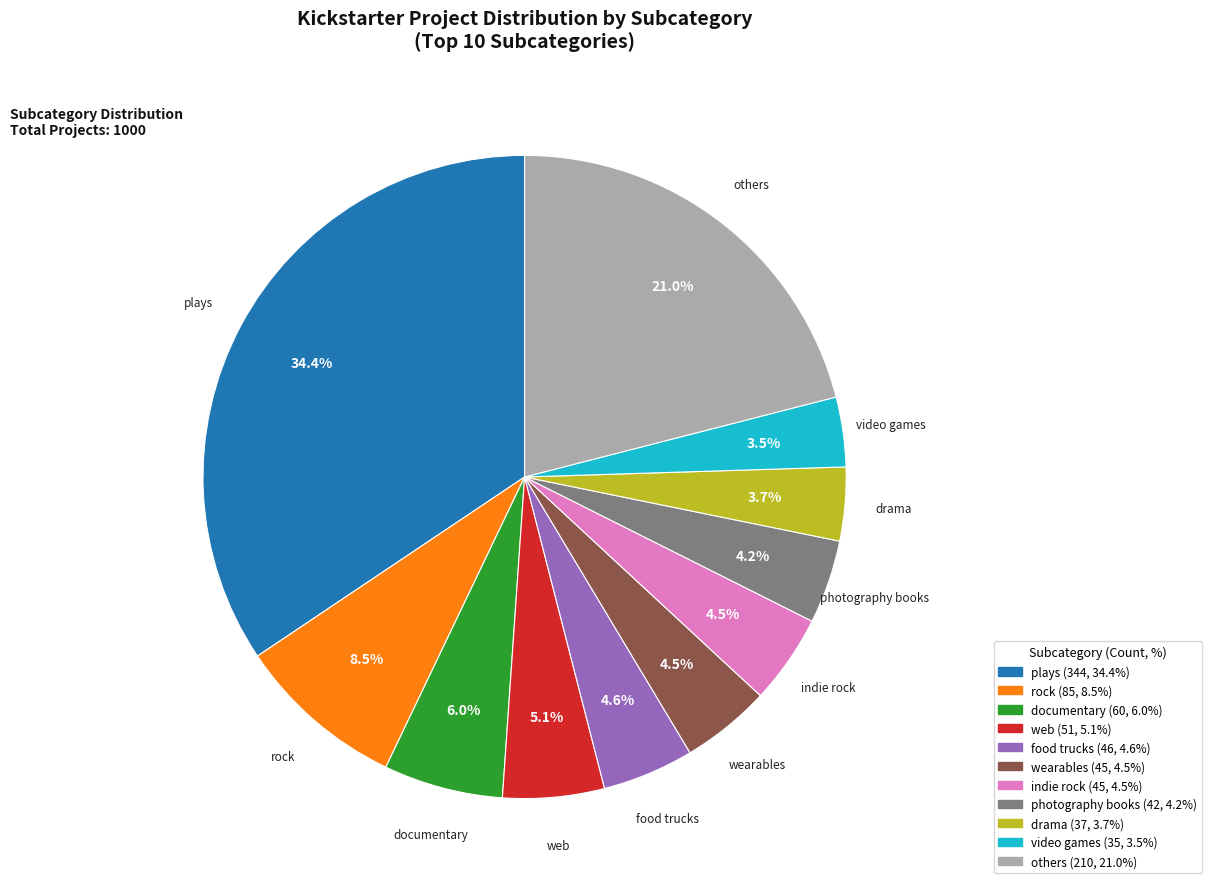

How many slices are in this pie chart?

11